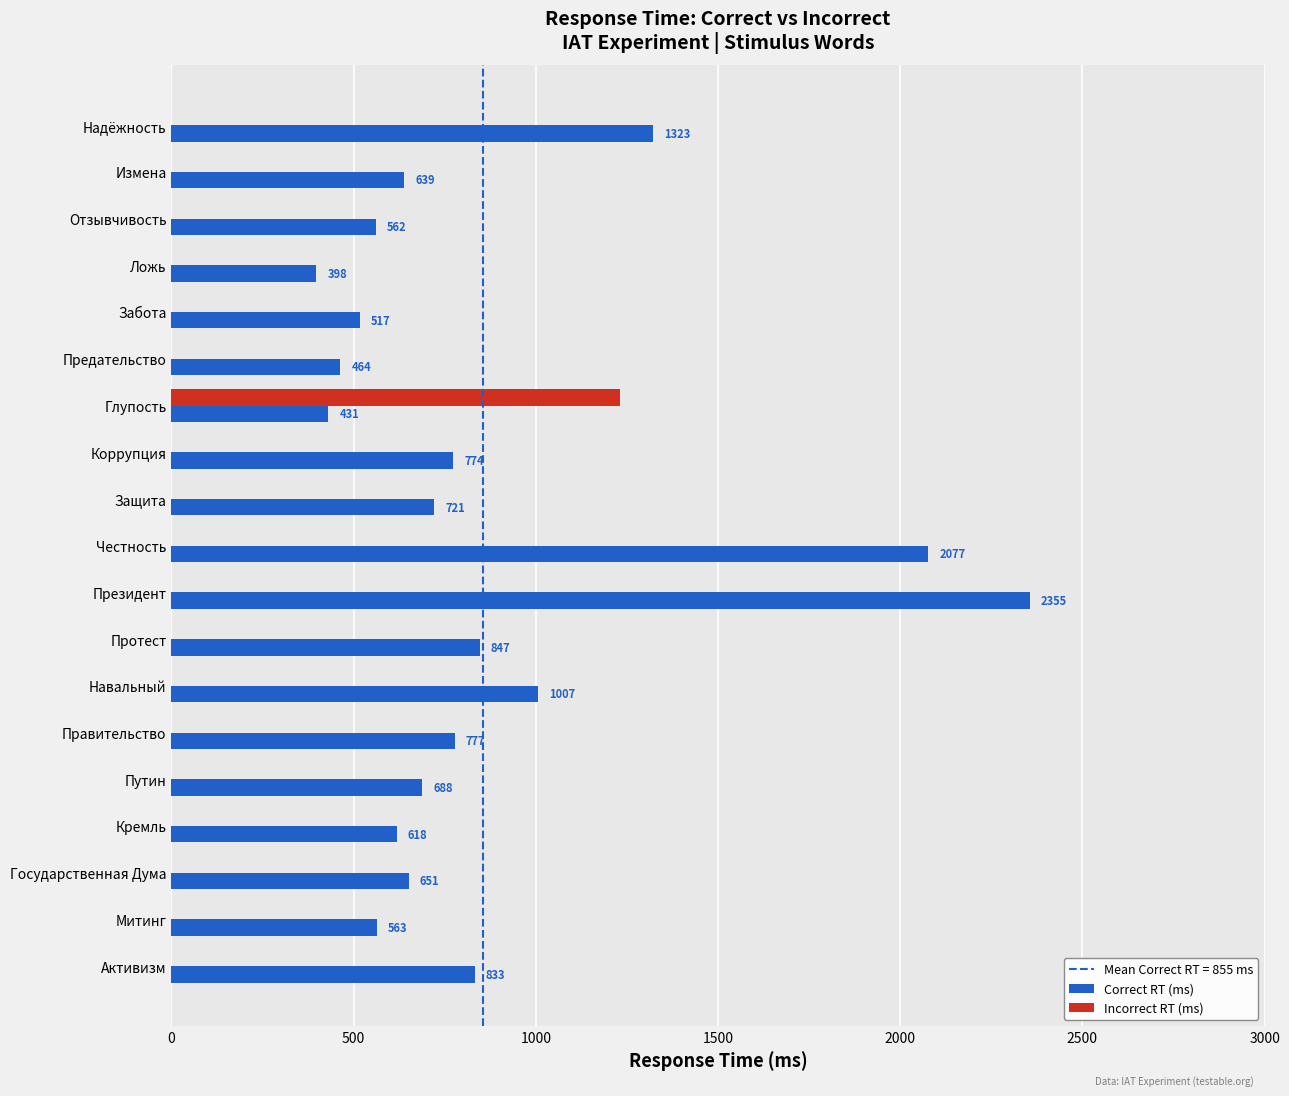

Is it true that Incorrect RT (ms) equals 0 at Государственная Дума?

True